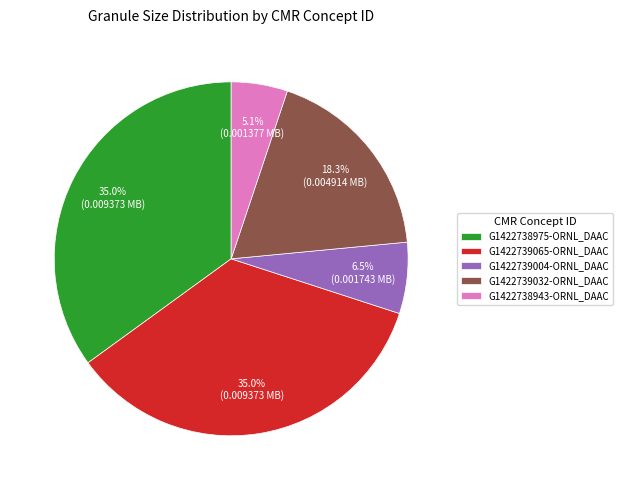

Combined, what portion of the pie is G1422738975-ORNL_DAAC and G1422738943-ORNL_DAAC?

40.1%